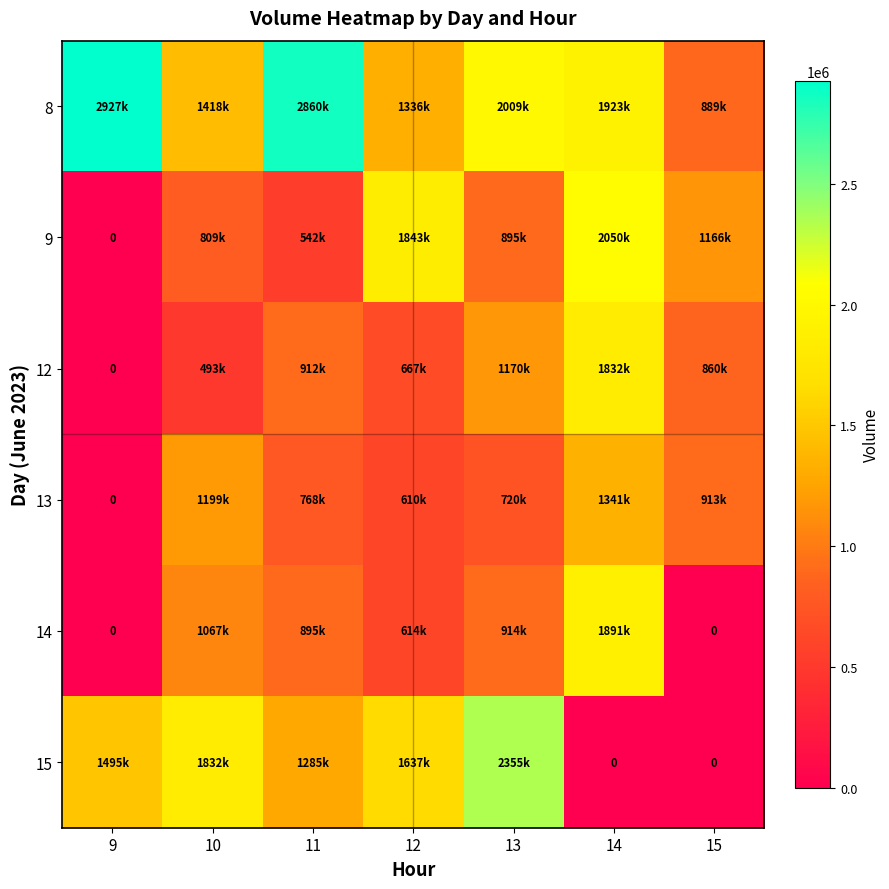

How many values in the 9 series are below 895359?

3